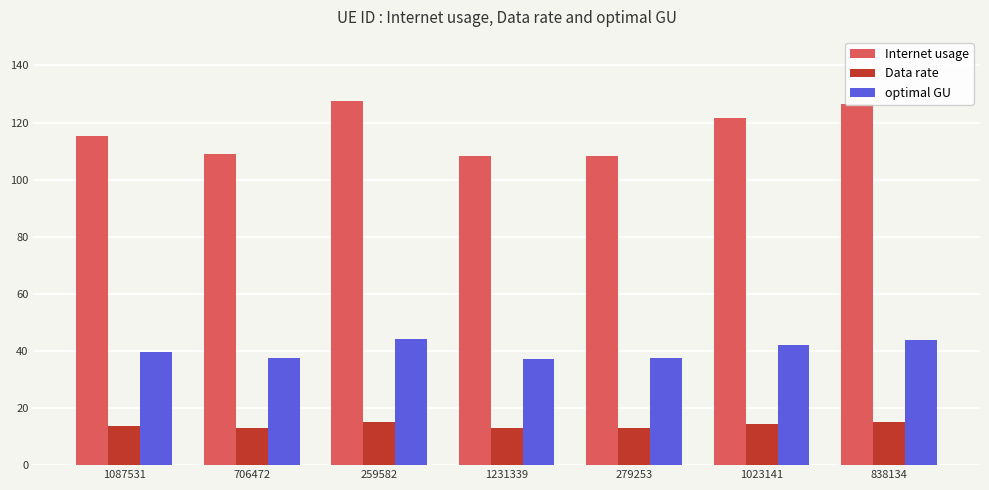

Read the Data rate value at 1087531.

13.7